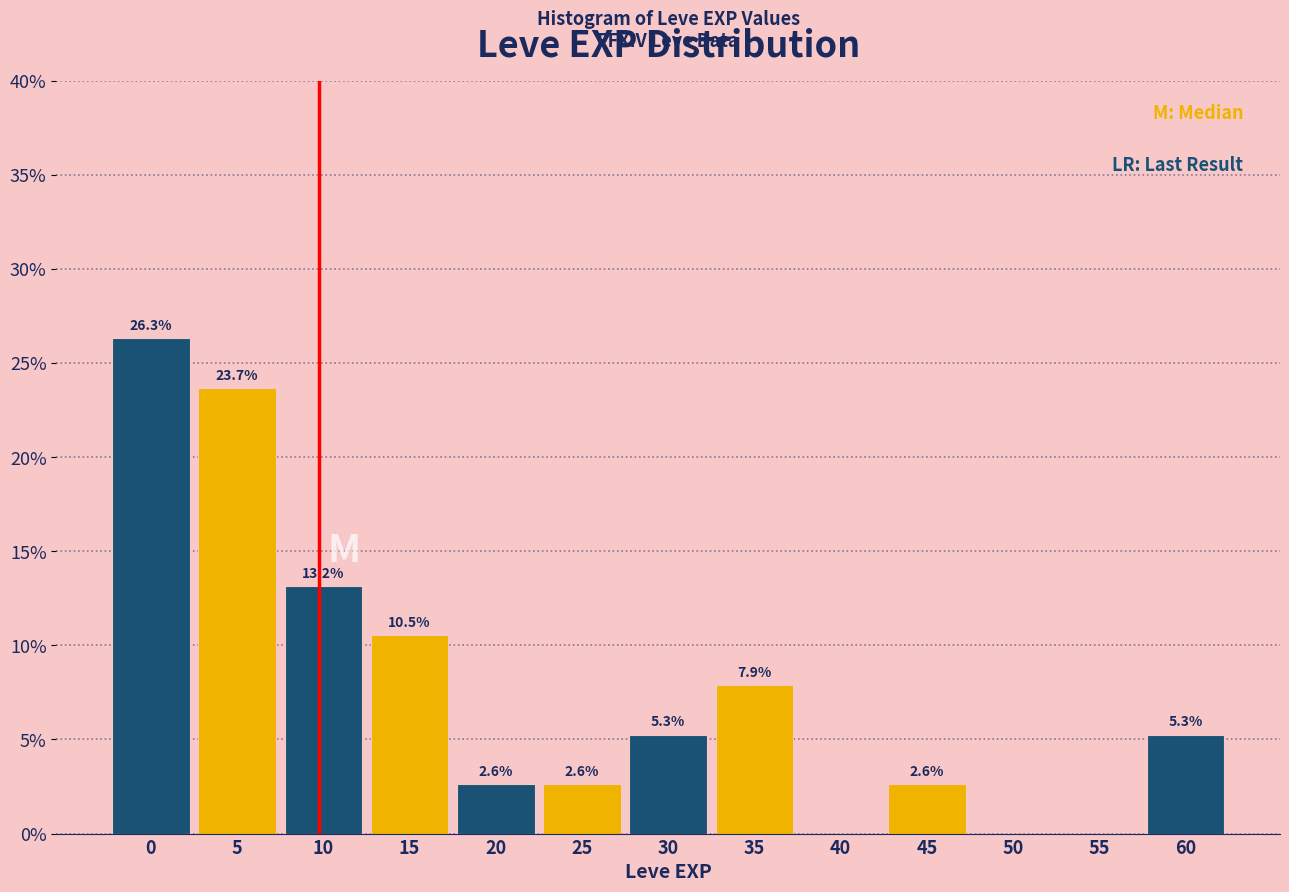

Reading right to left, extract all data points from this chart.

60=5.3	55=0.0	50=0.0	45=2.6	40=0.0	35=7.9	30=5.3	25=2.6	20=2.6	15=10.5	10=13.2	5=23.7	0=26.3